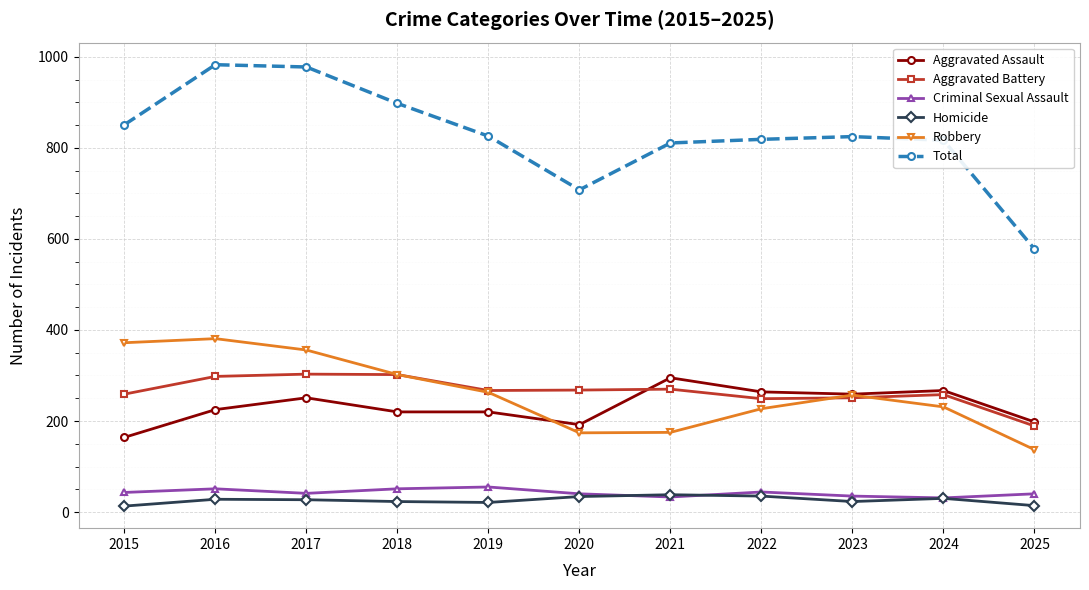

What are all the series names shown in the legend?

Aggravated Assault, Aggravated Battery, Criminal Sexual Assault, Homicide, Robbery, Total